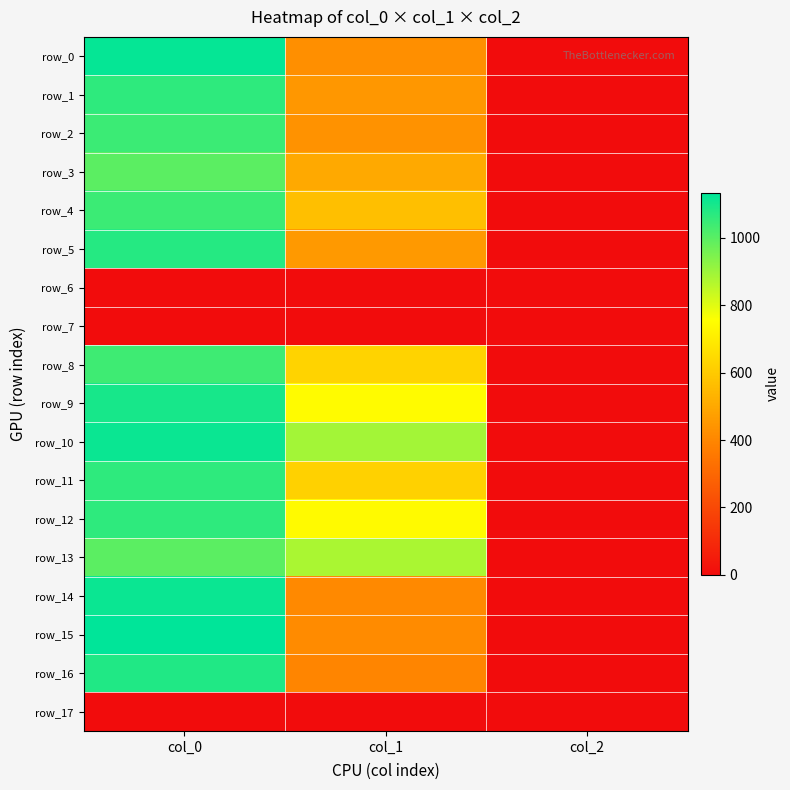

At which label does row_8 first exceed 624?

col_0